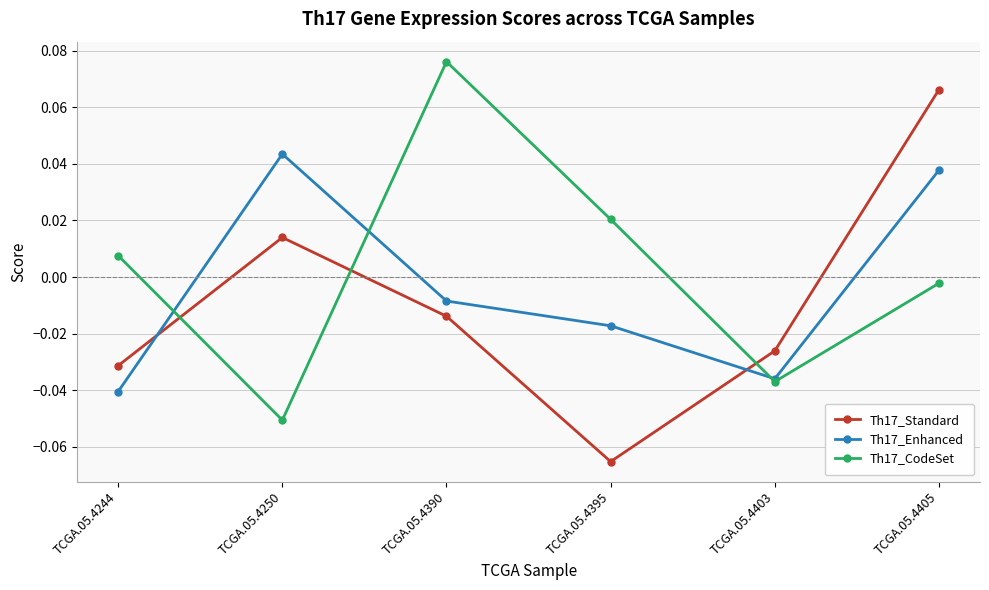

At which category is the sum across all series the highest?

TCGA.05.4405